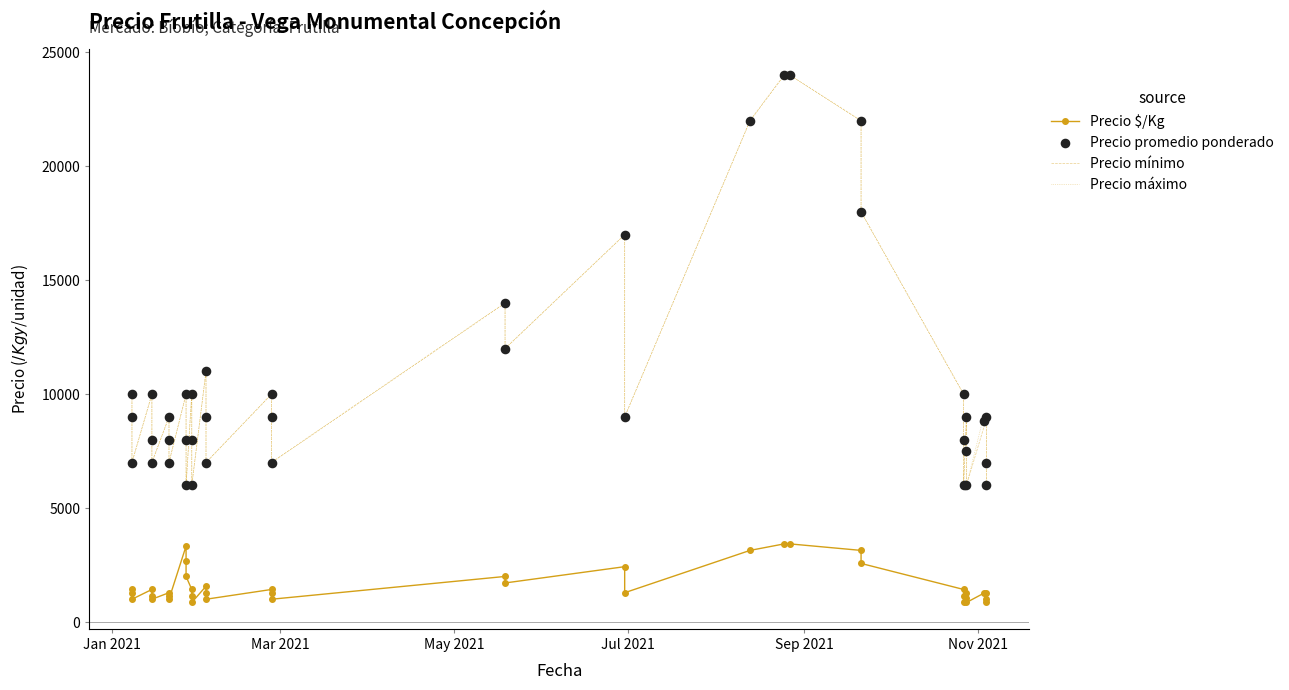

What are all the series names shown in the legend?

Precio $/Kg, Precio mínimo, Precio máximo, Precio promedio ponderado